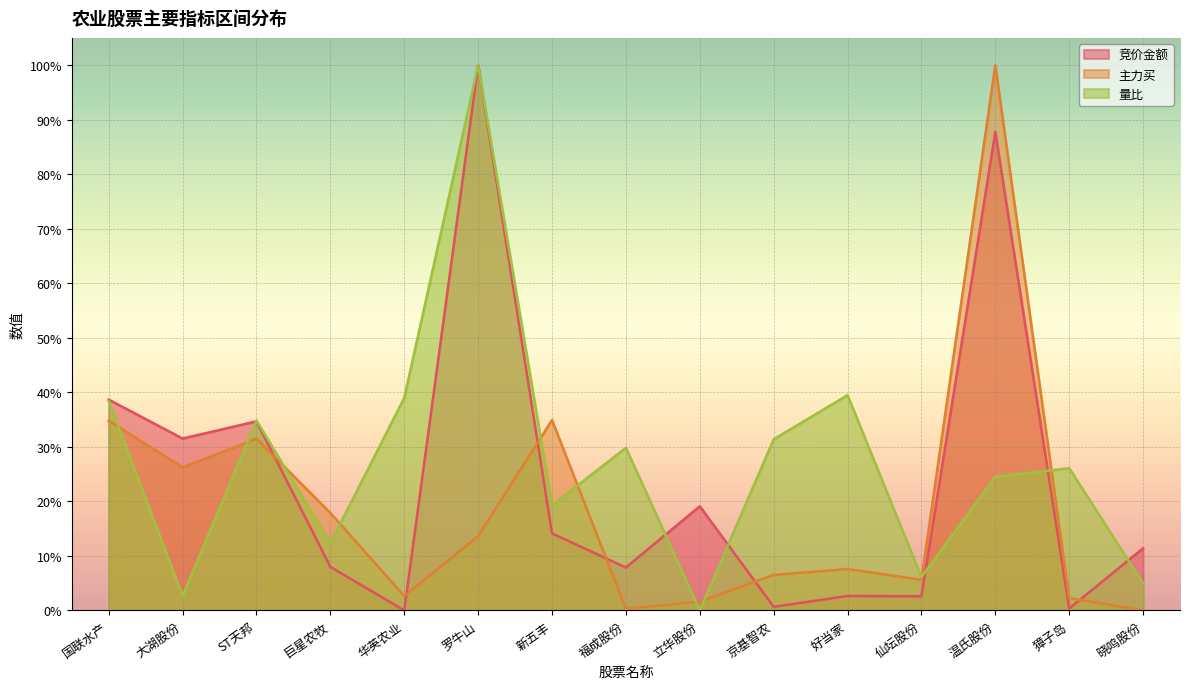

At which category is the sum across all series the highest?

罗牛山